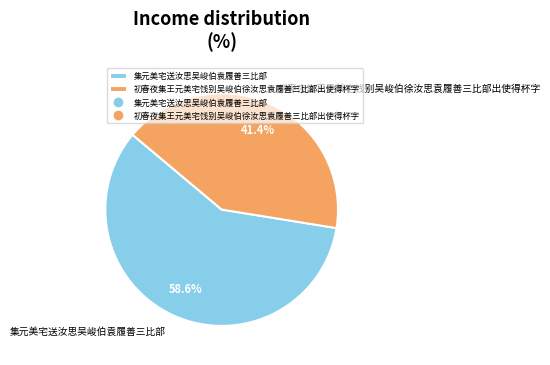

How many slices are in this pie chart?

2